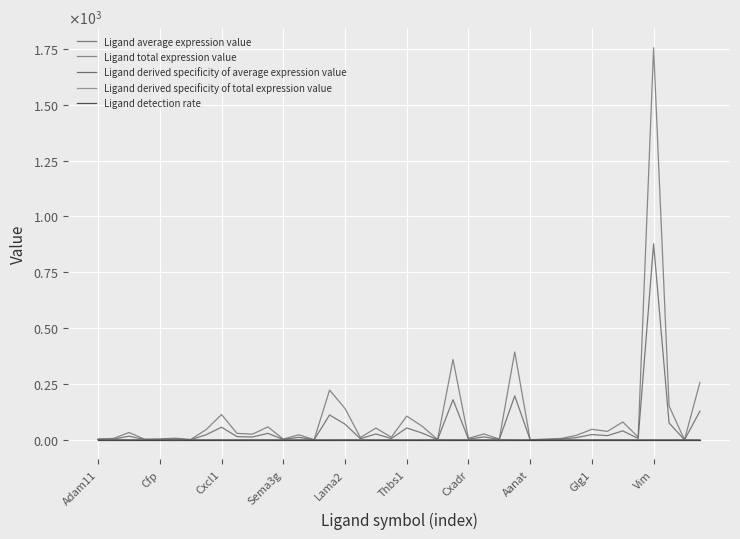

How many interior local peaks does the Ligand average expression value series have?

14